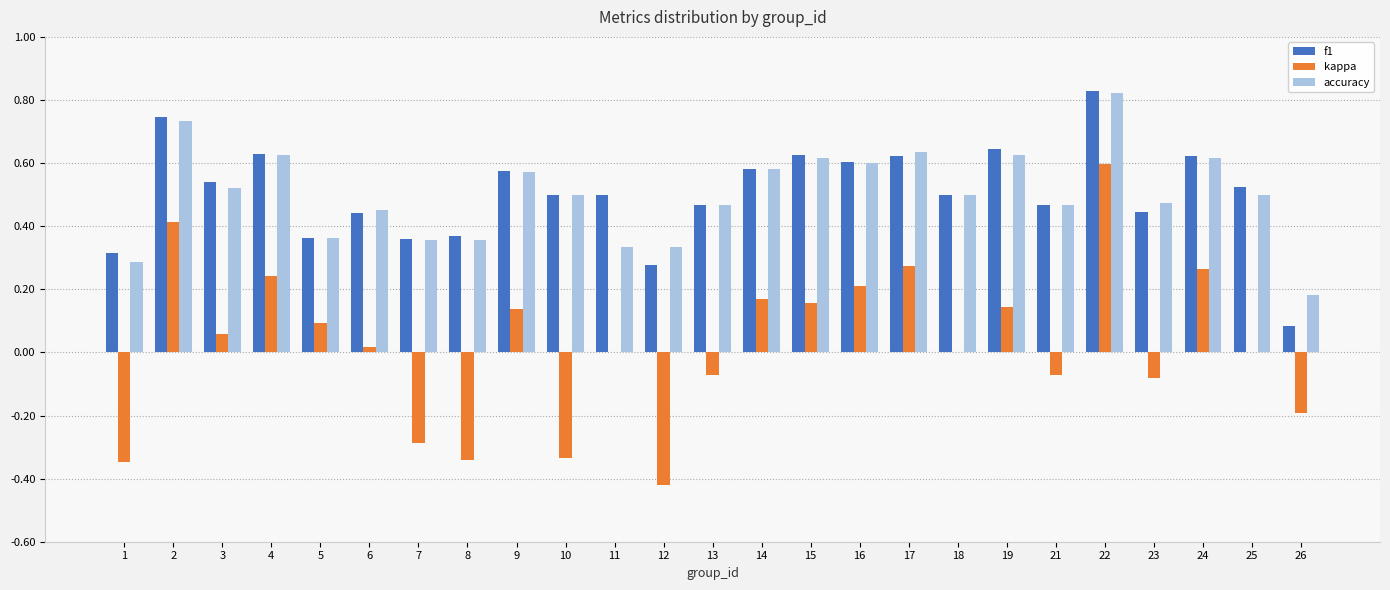

Is it true that f1 equals 0.7 at 6?

False